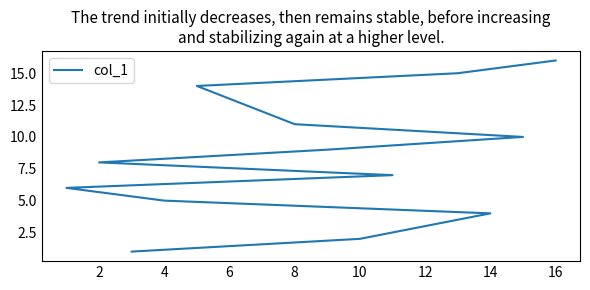

What is the difference between the maximum and minimum values?

15